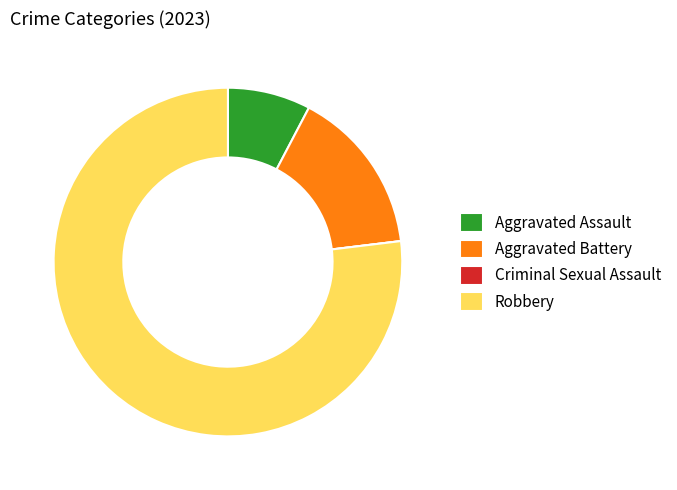

What is the ratio of the value at Aggravated Assault to the value at Aggravated Battery?

0.5